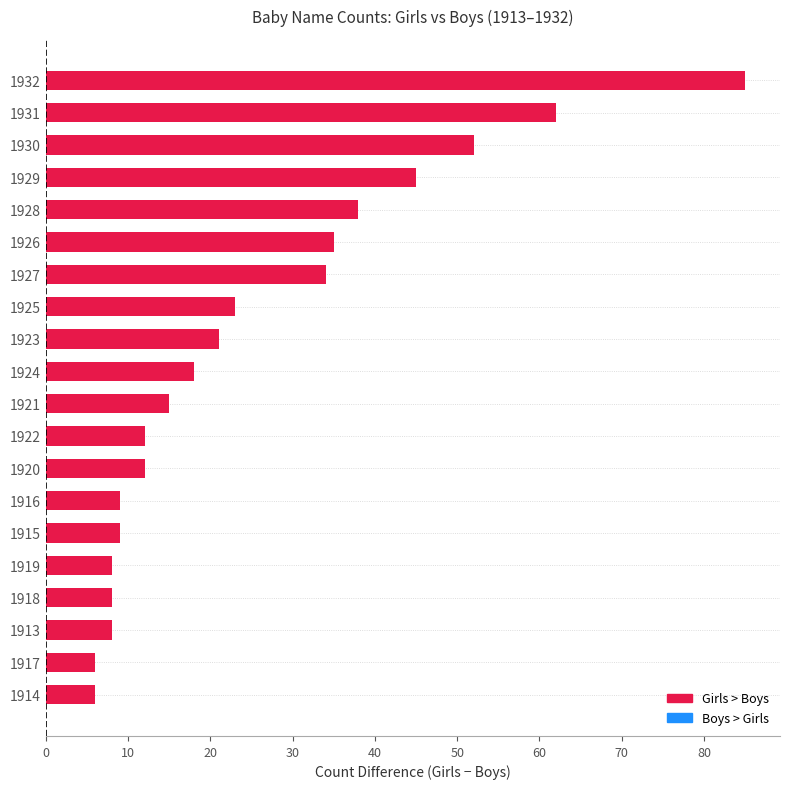

Between 1920 and 1919, which is larger?

1920